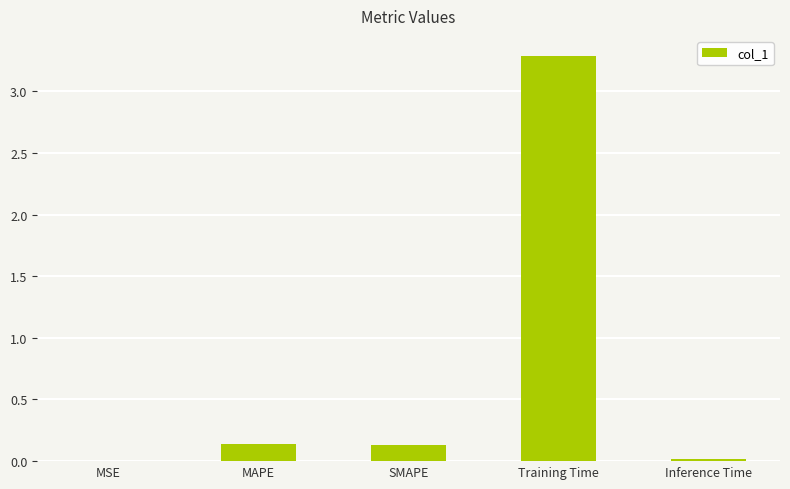

At which category does the chart reach its peak across all series?

Training Time